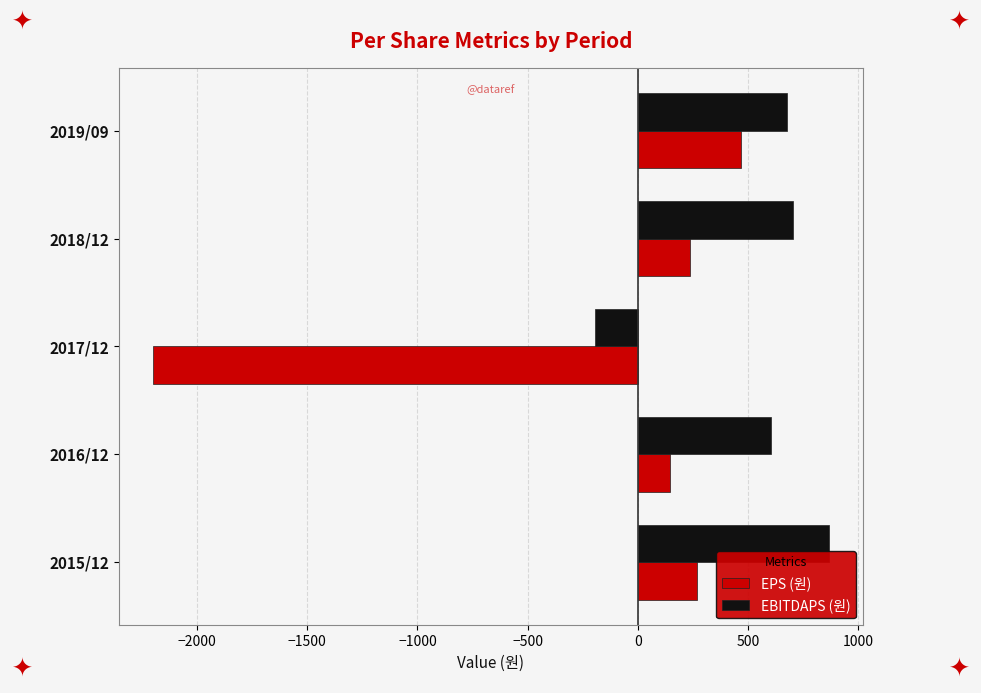

What is the total value across all series at 2019/09?

1146